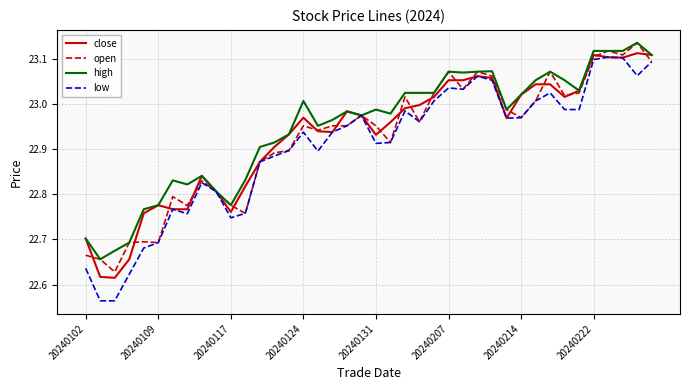

What are all the series names shown in the legend?

close, open, high, low